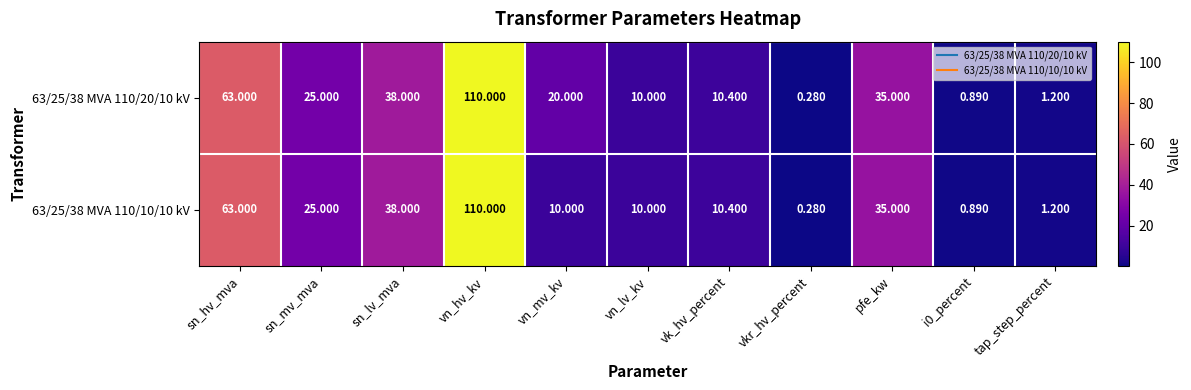

Is the value of 63/25/38 MVA 110/10/10 kV at sn_mv_mva greater than the value of 63/25/38 MVA 110/20/10 kV at i0_percent?

Yes